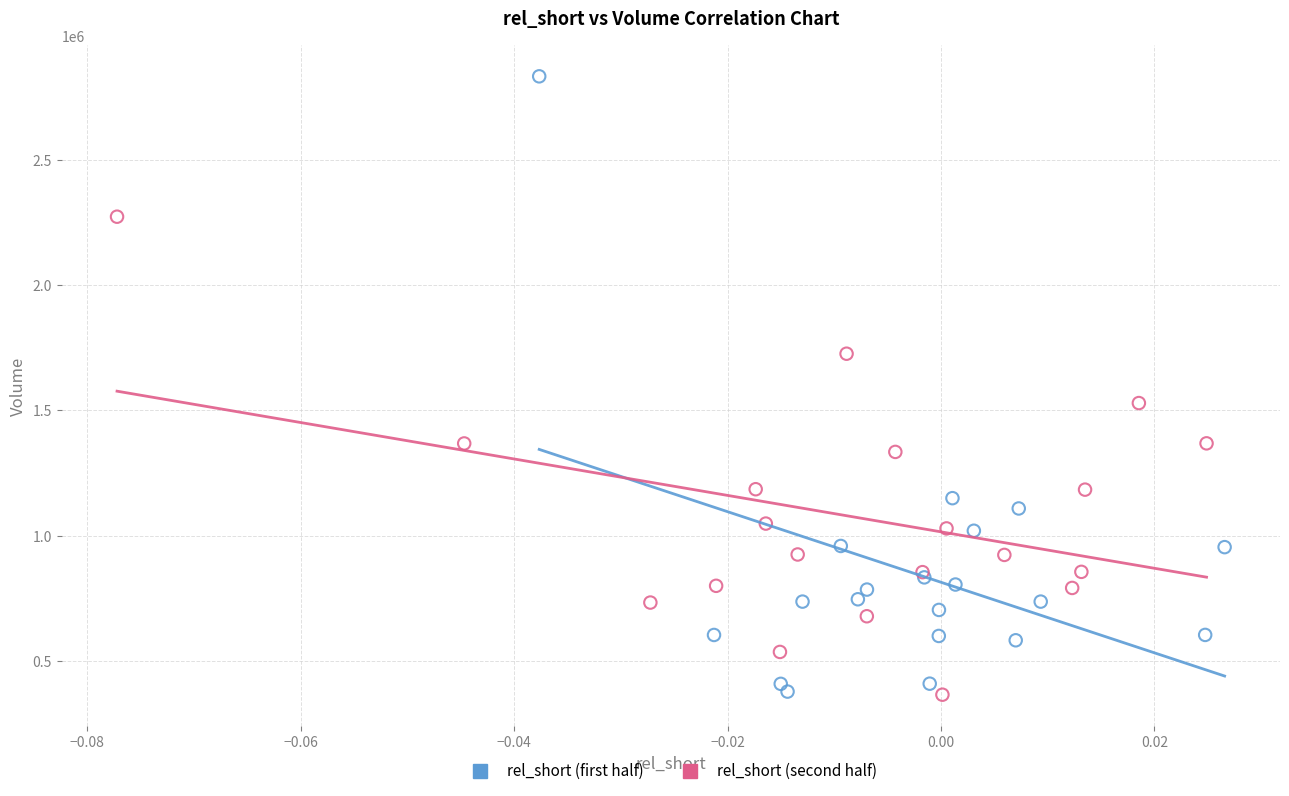

Which series reaches the maximum Y coordinate?

rel_short (first half)